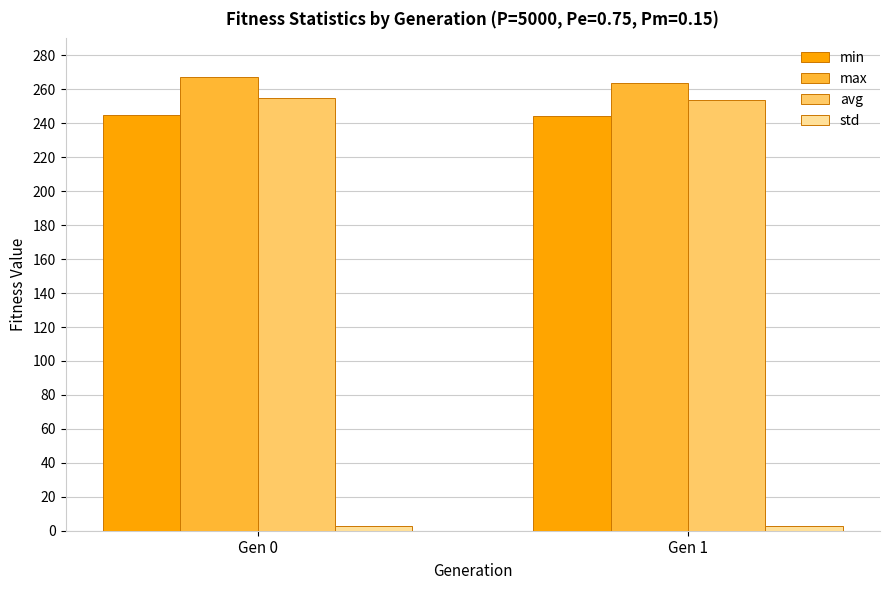

What is the sum of all avg values?

508.3